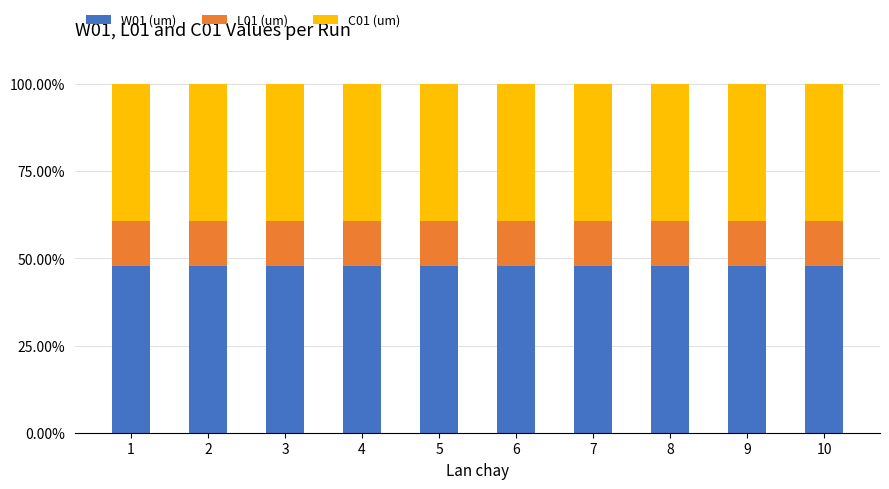

What is the total value across all series at 6?

100.0